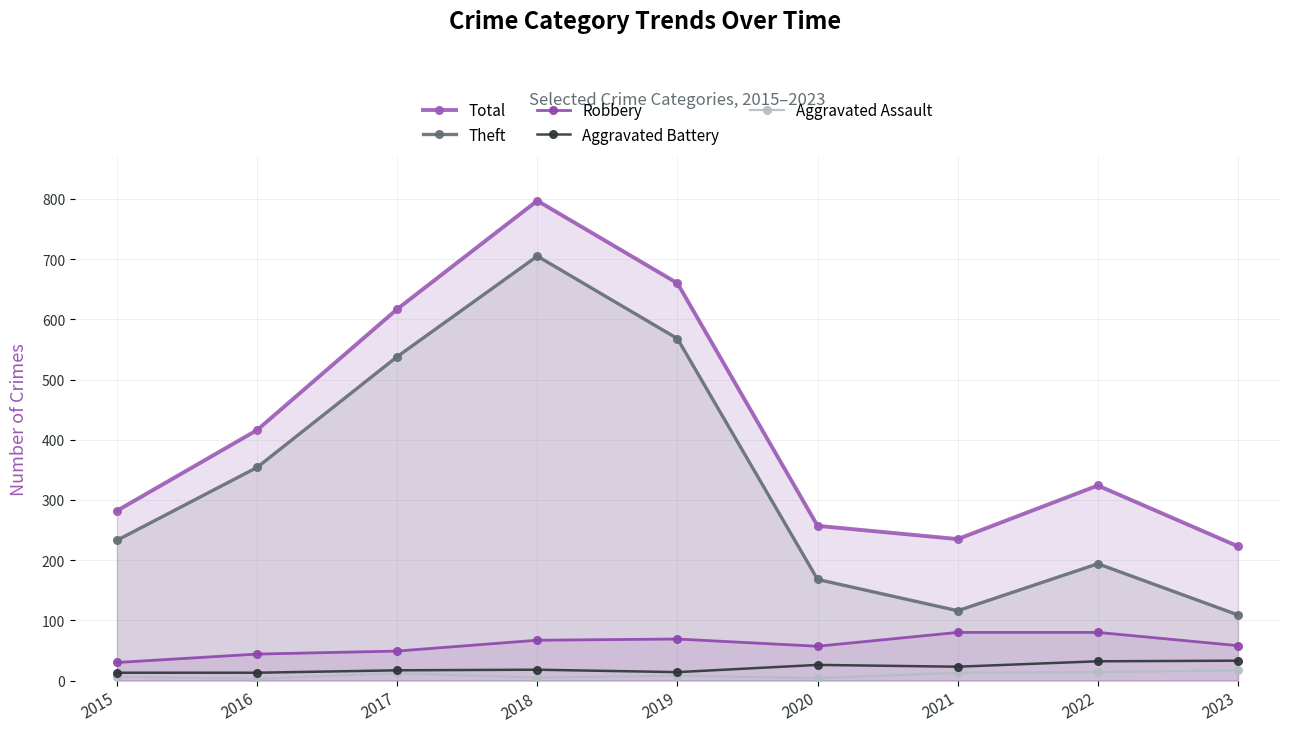

Rank the series by their maximum value, from lowest to highest.

Aggravated Assault, Aggravated Battery, Robbery, Theft, Total